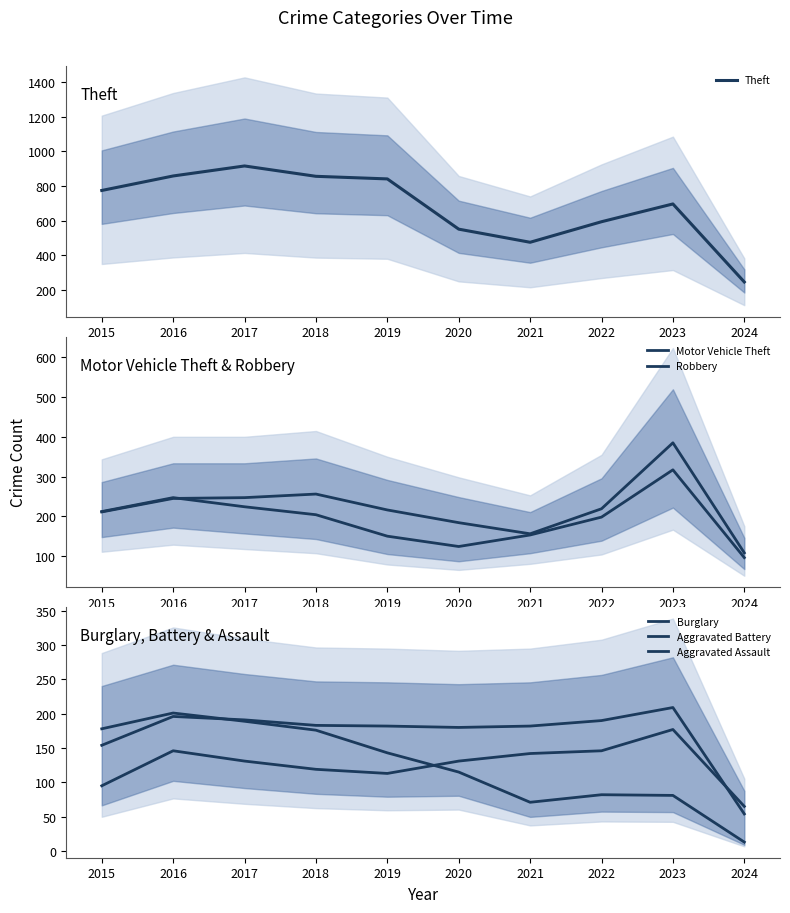

Which series has the largest total across all categories?

Theft